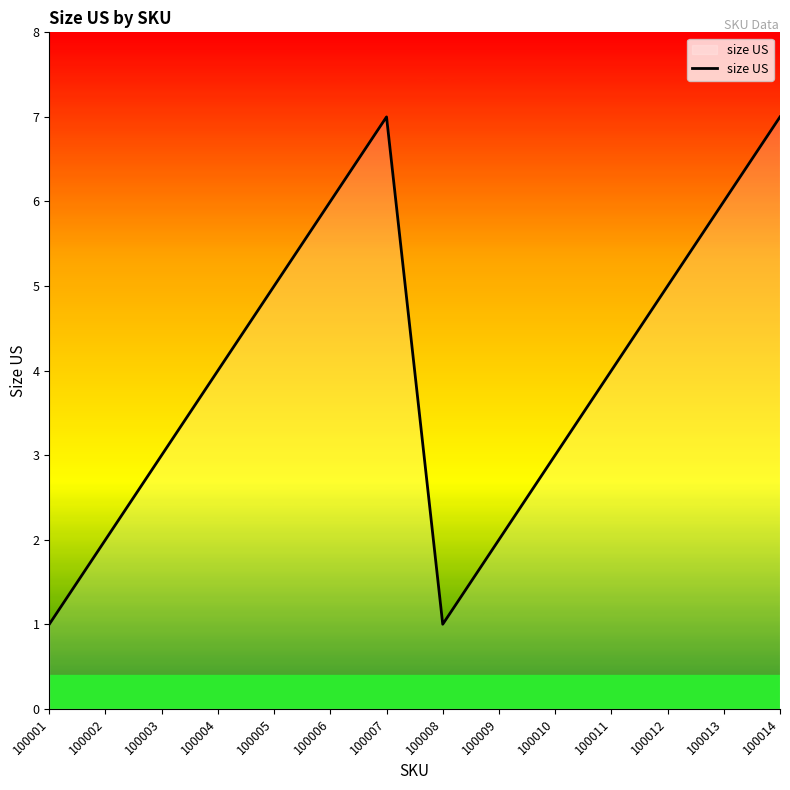

The chart shows a value of 7 at 100014. True or false?

True